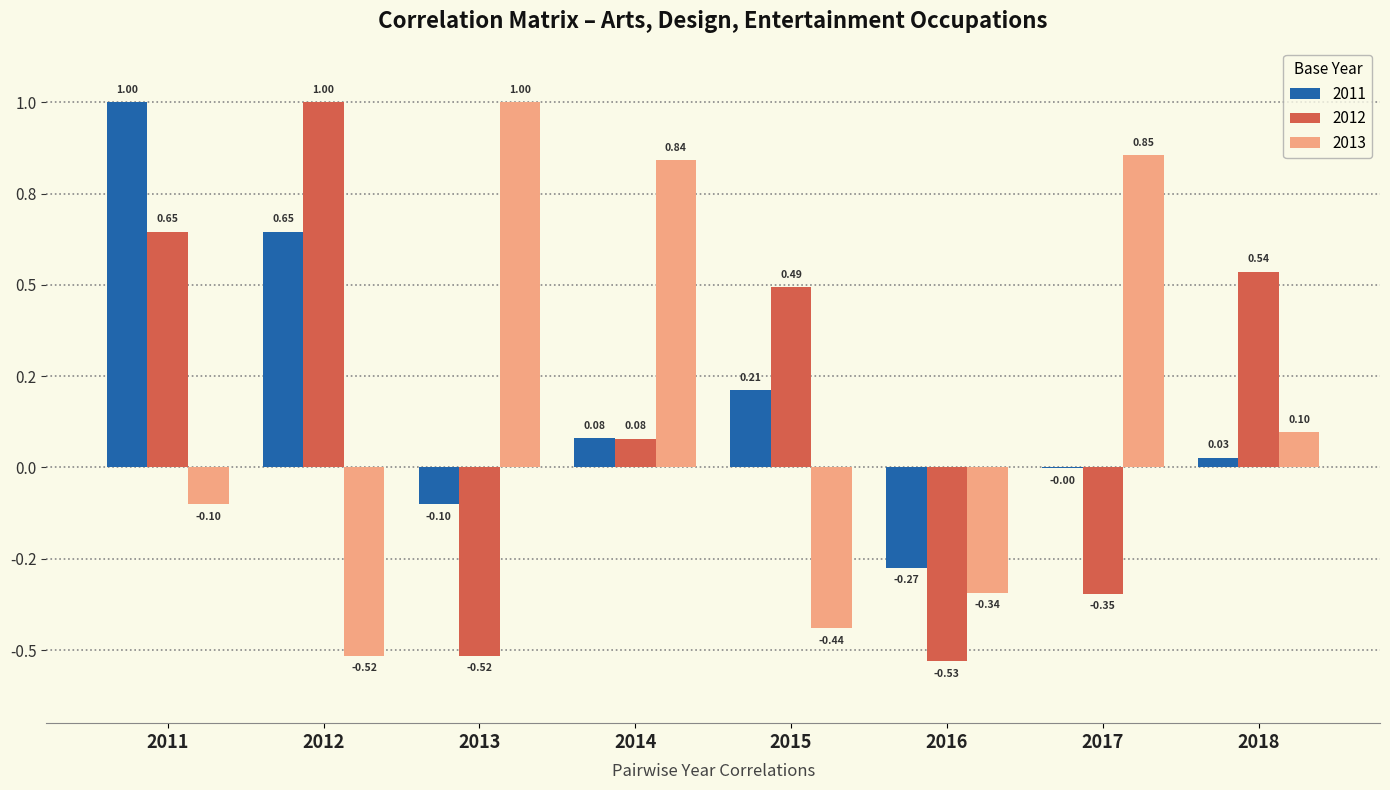

Does the chart contain stacked bars?

No